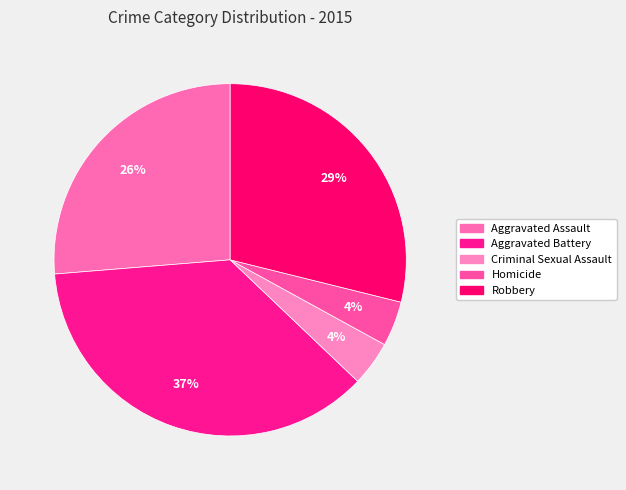

True or false: Aggravated Assault accounts for 19% of the total.

False